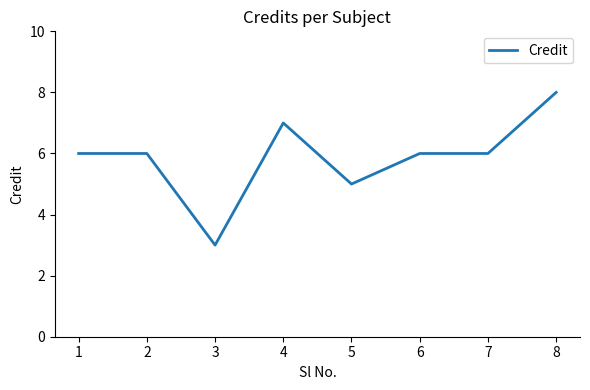

Reading left to right, list all the values displayed in this chart.

1=6	2=6	3=3	4=7	5=5	6=6	7=6	8=8